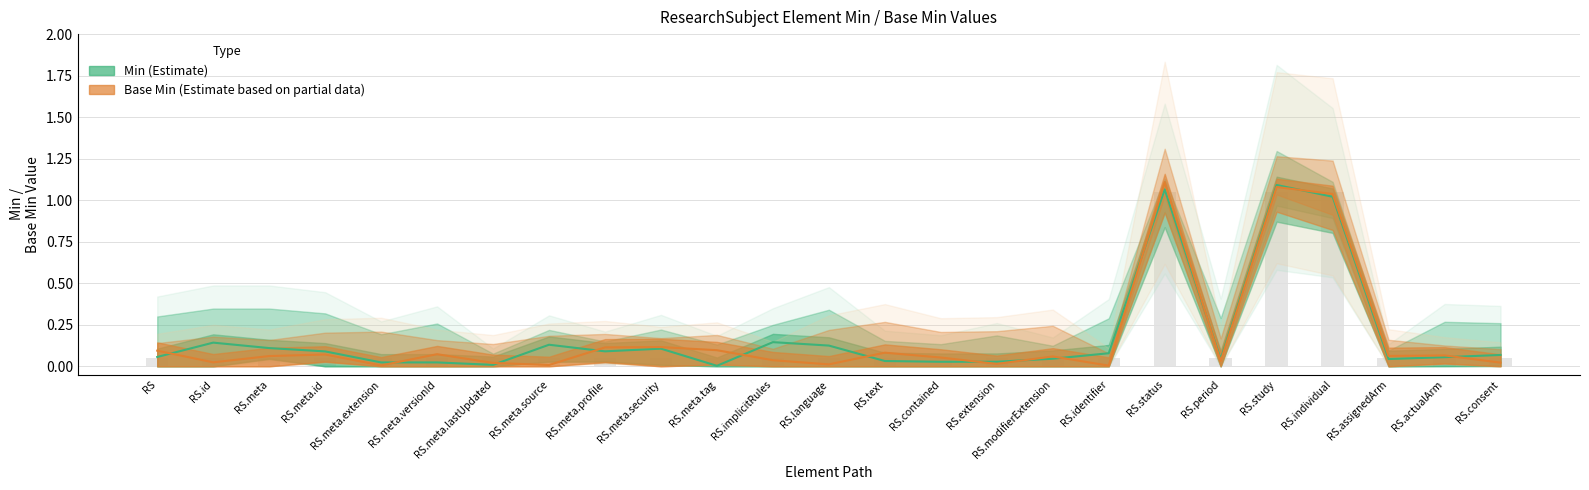

What is the maximum value shown in the chart?

1.1